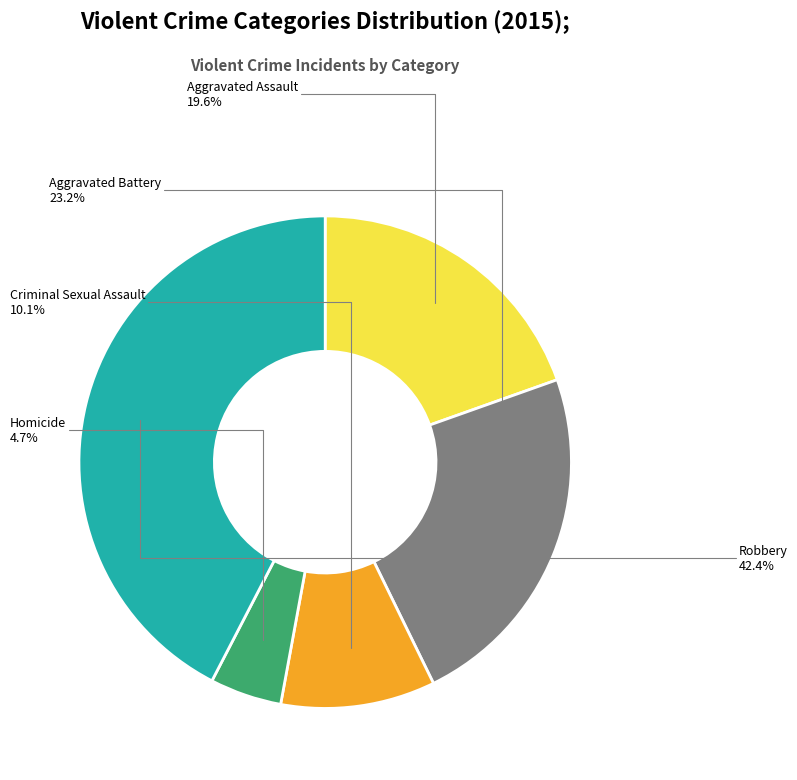

Which slice is the smallest?

Homicide